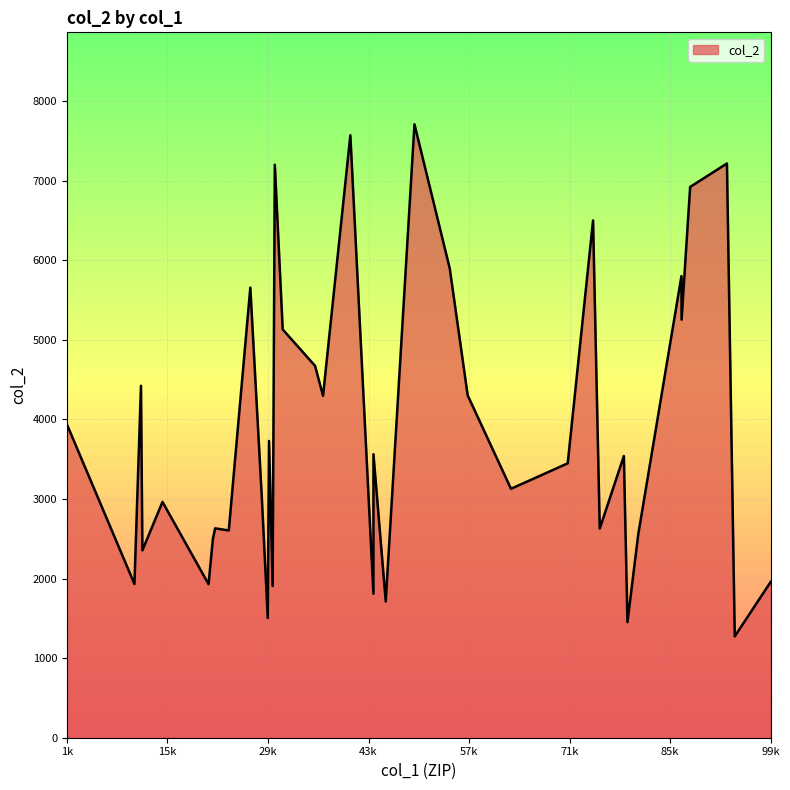

What is the minimum value shown in the chart?

1274